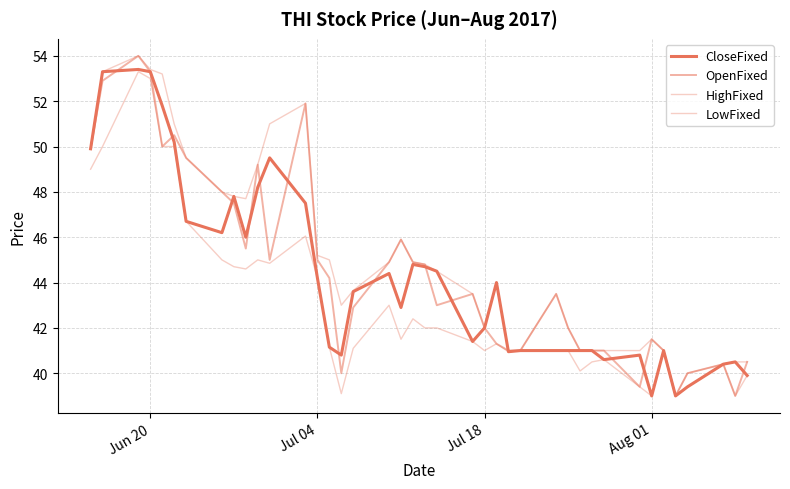

Which series has the largest total across all categories?

HighFixed